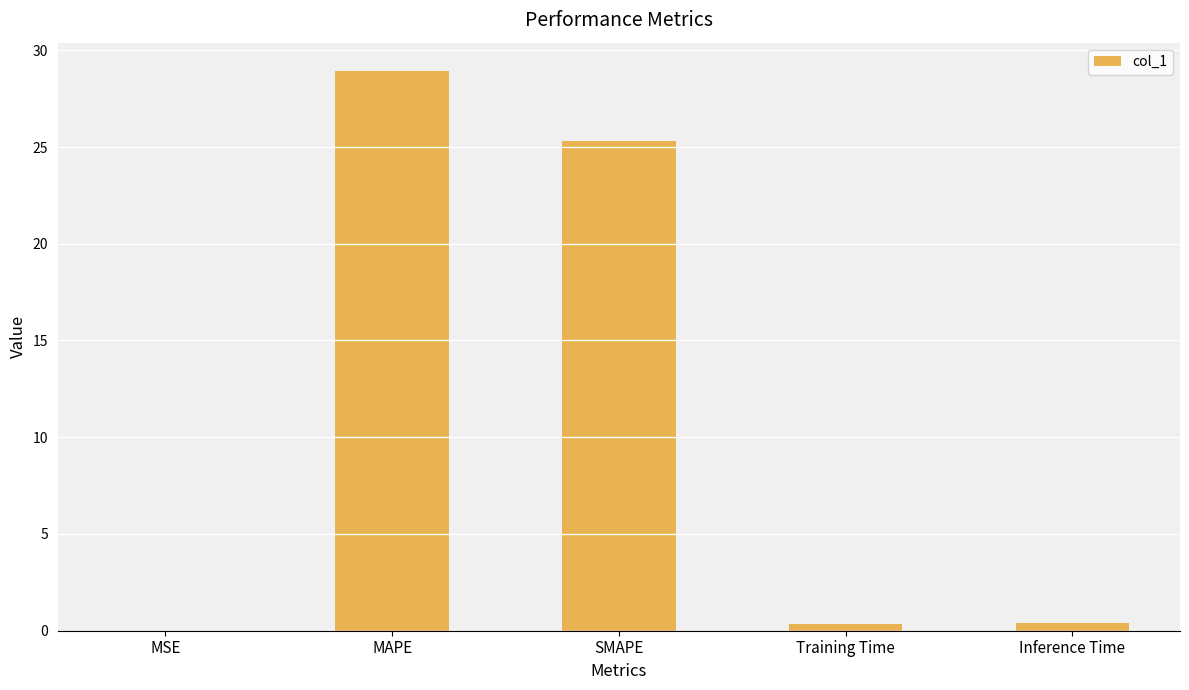

Are the bars grouped side by side (vs. stacked)?

No